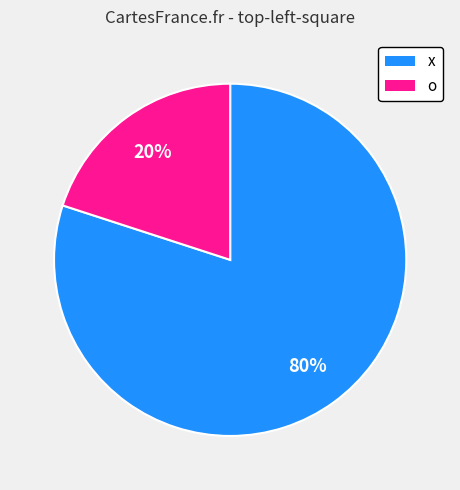

Count the number of slices in the pie.

2